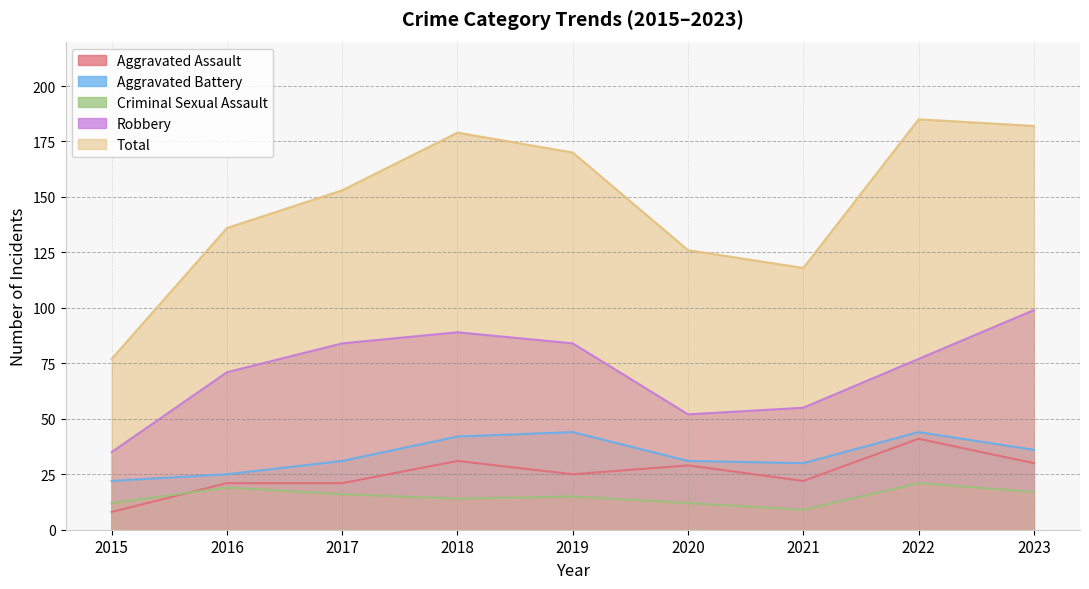

At 2022, list the series in order from smallest to largest.

Criminal Sexual Assault, Aggravated Assault, Aggravated Battery, Robbery, Total